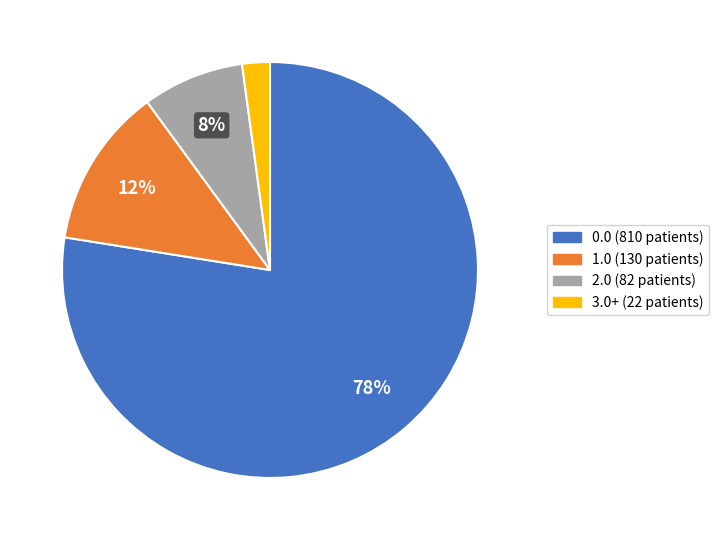

Count the number of slices in the pie.

4